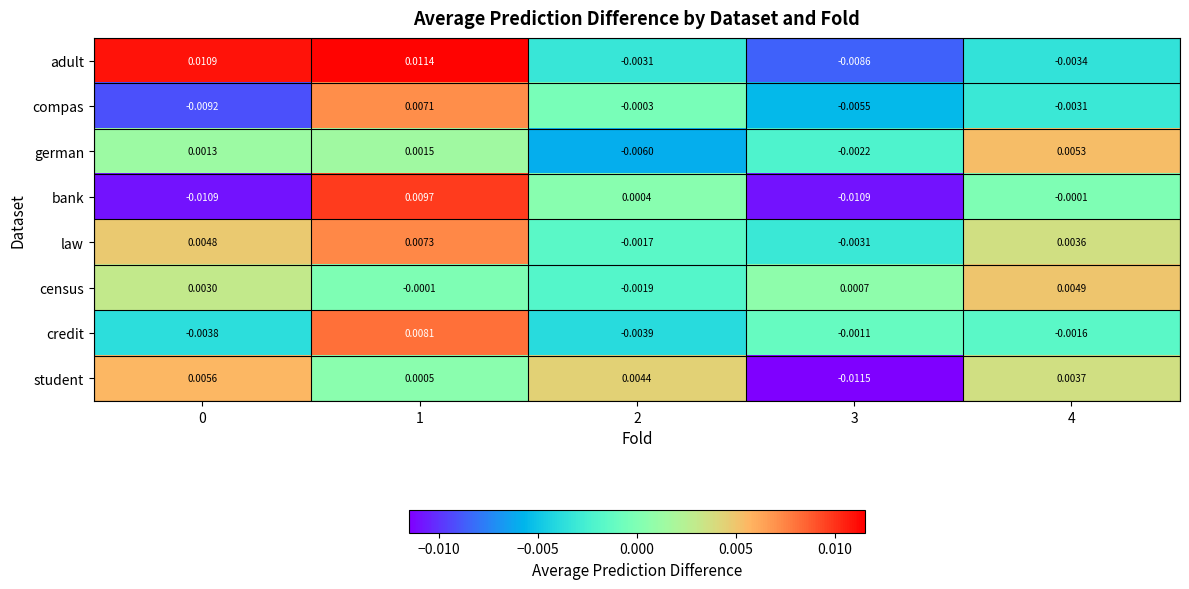

Rank the series at 4 from highest to lowest value.

german, census, student, law, bank, credit, compas, adult